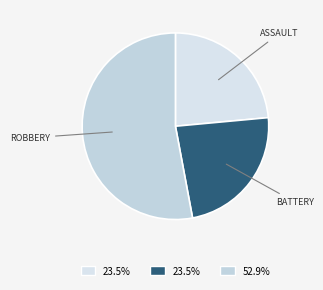

How many slices are in this pie chart?

3